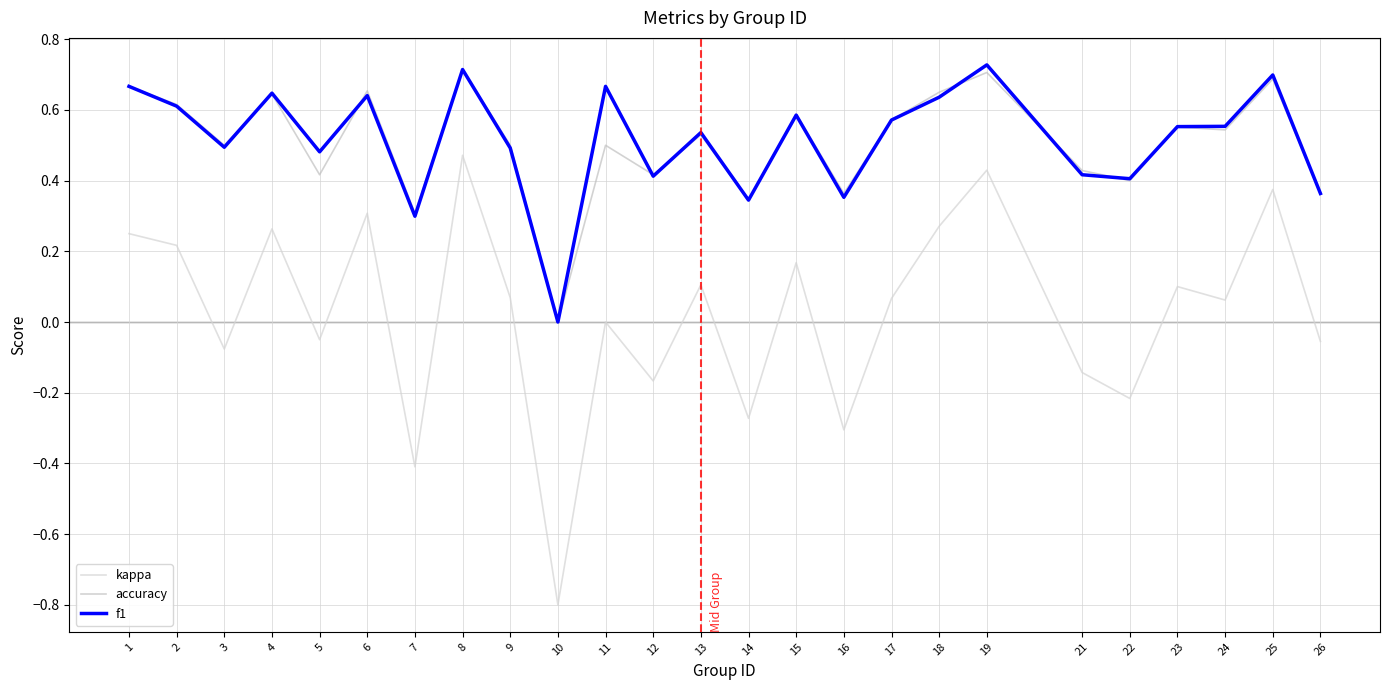

How many lines are shown in the chart?

3